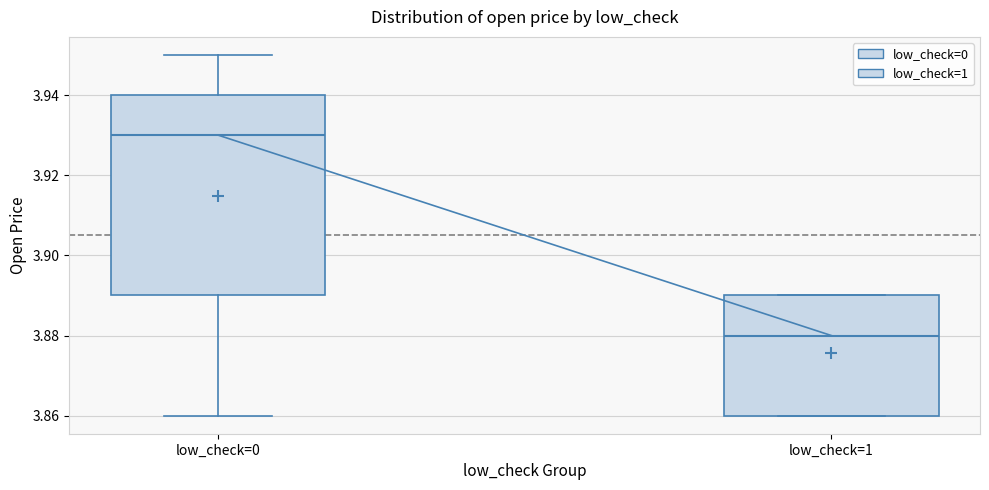

Comparing the boxes themselves (not the whiskers), which one is the tallest?

low_check=0